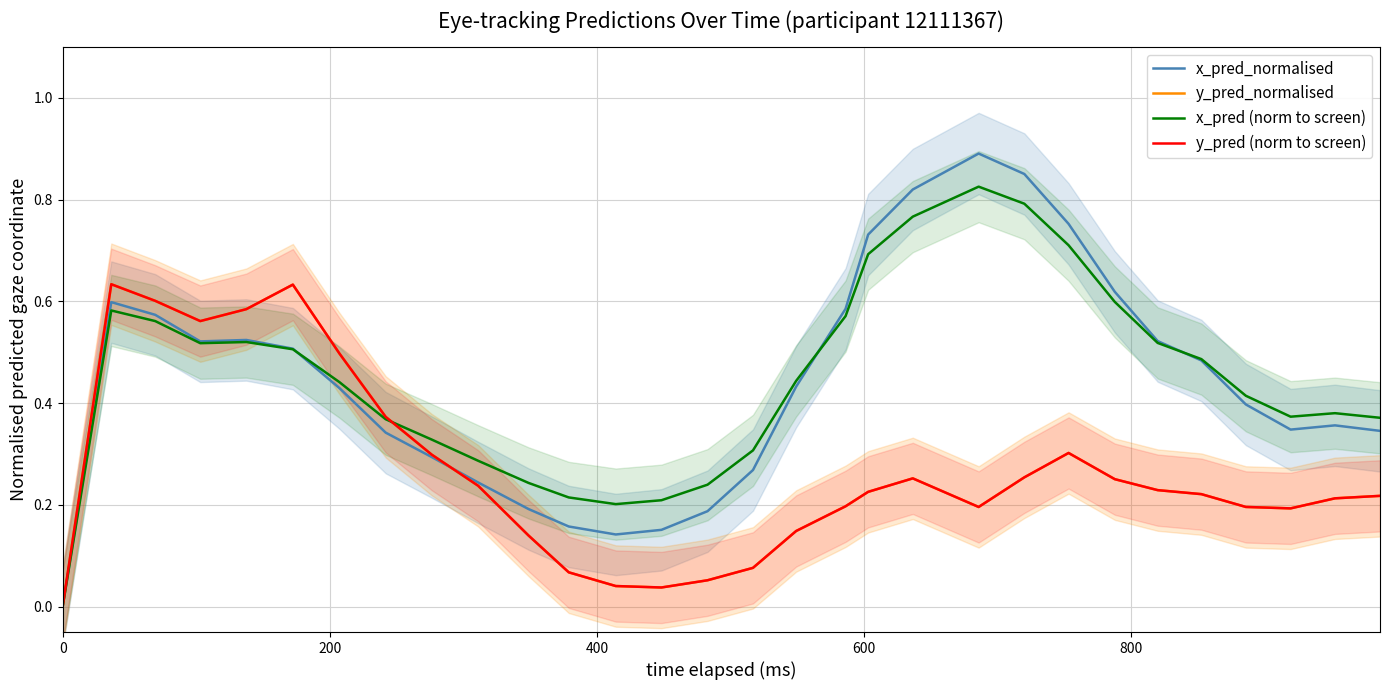

What are all the series names shown in the legend?

x_pred_normalised, y_pred_normalised, x_pred (norm to screen), y_pred (norm to screen)